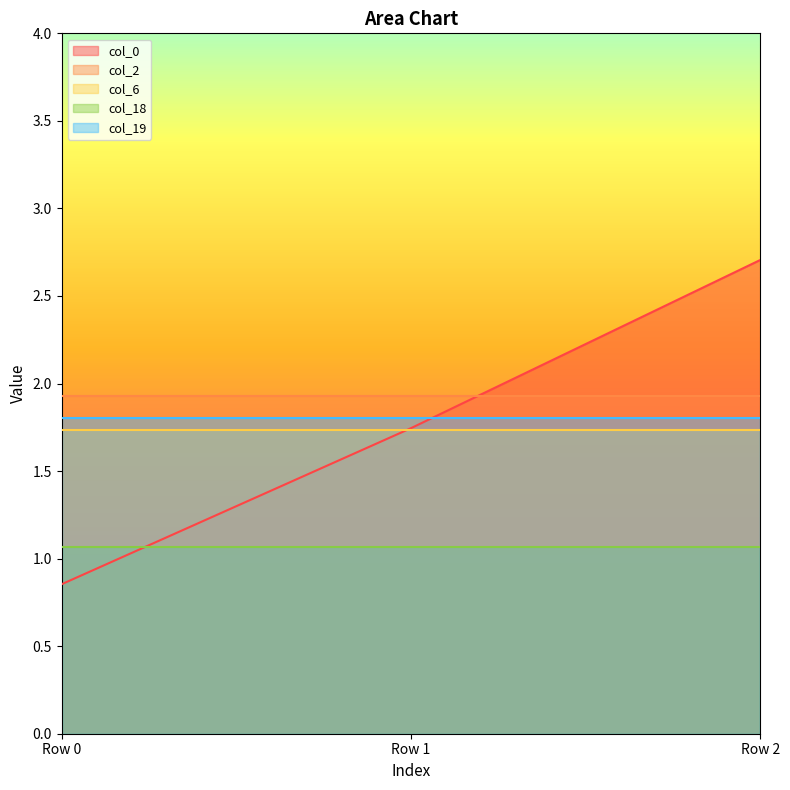

List the series in order of their peak value, highest first.

col_0, col_2, col_19, col_6, col_18